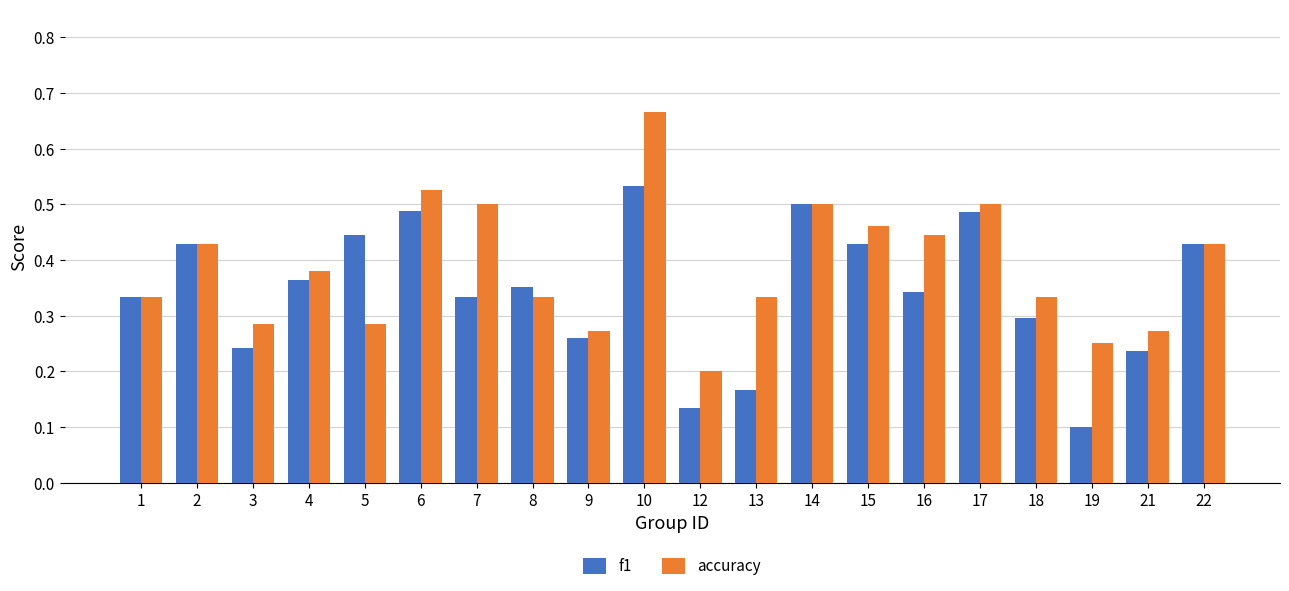

At how many categories does at least one series exceed 0?

20